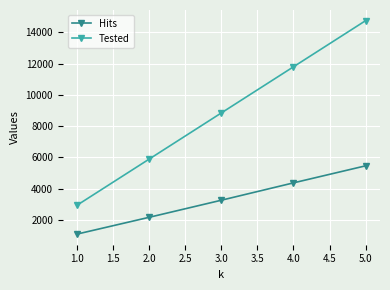

How many lines are shown in the chart?

2